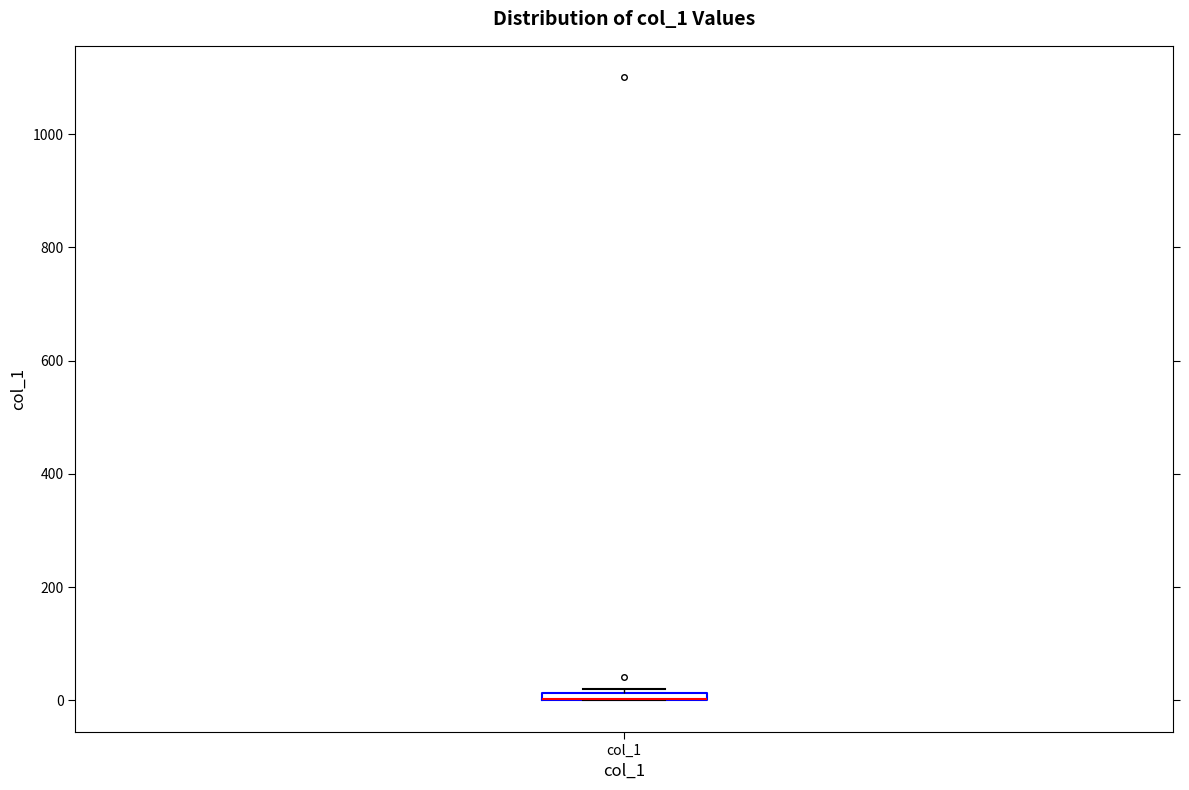

Where is the lower edge of the box for col_1 on the y-axis? The values are not printed on the chart, so give them approximately, as read against the axis.

0